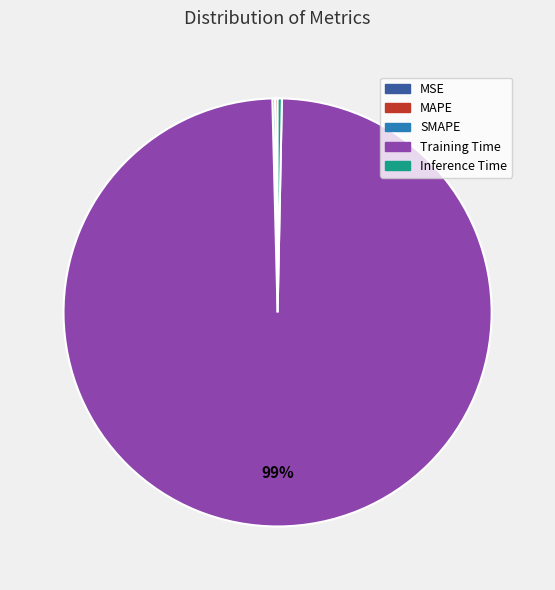

To the nearest percent, what is the average slice percentage?

20%